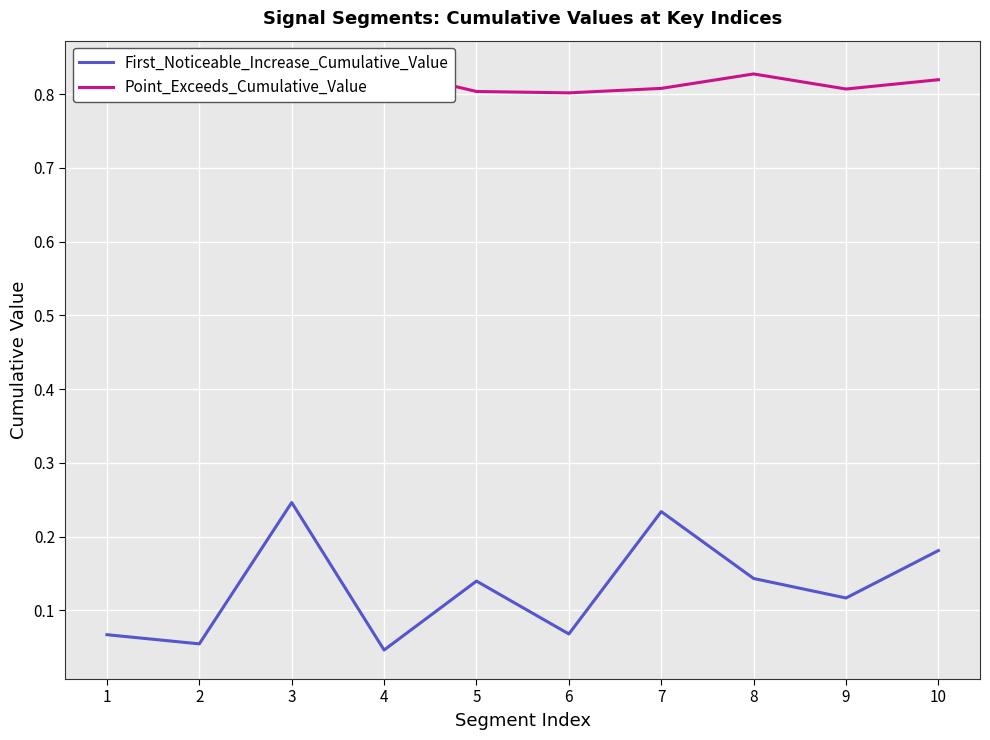

In Point_Exceeds_Cumulative_Value, how many points are lower than both neighbors (excluding endpoints)?

3